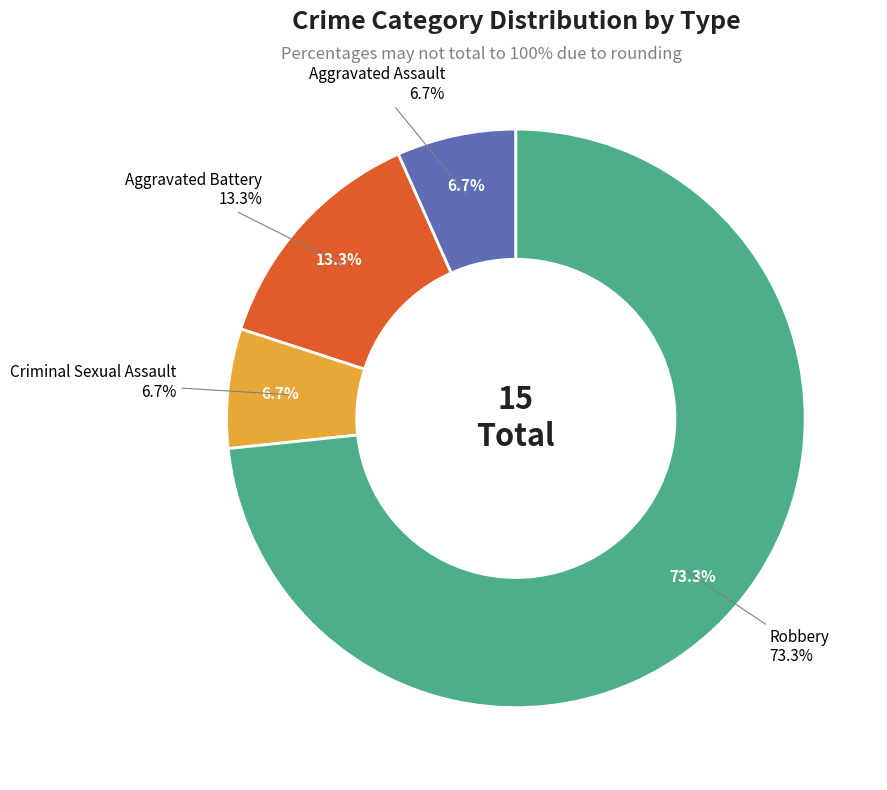

What is the majority slice?

Robbery